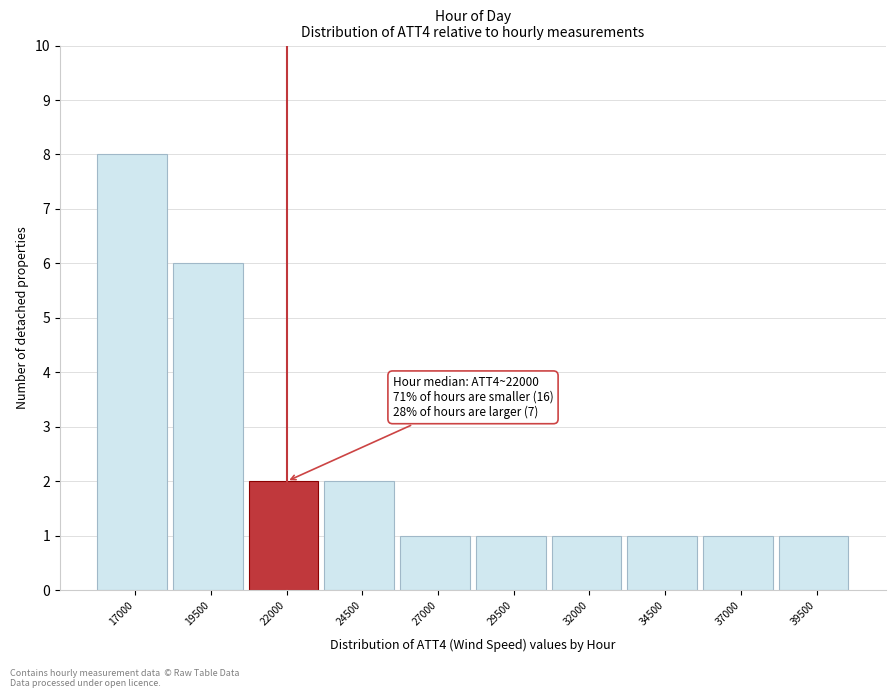

Reading left to right, what are all the values shown in this chart?

8	6	2	2	1	1	1	1	1	1